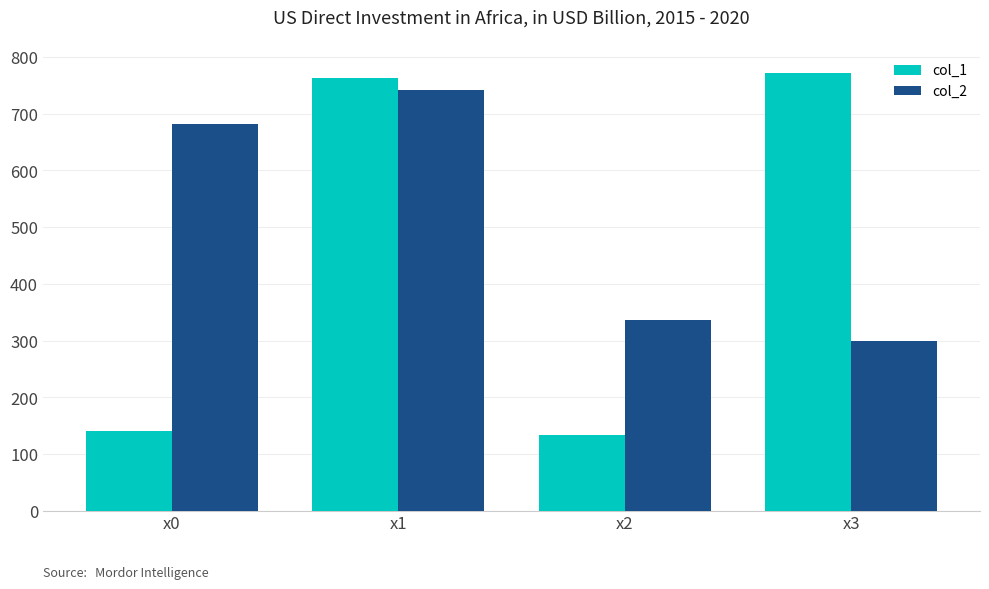

How many bars are there in each group?

2